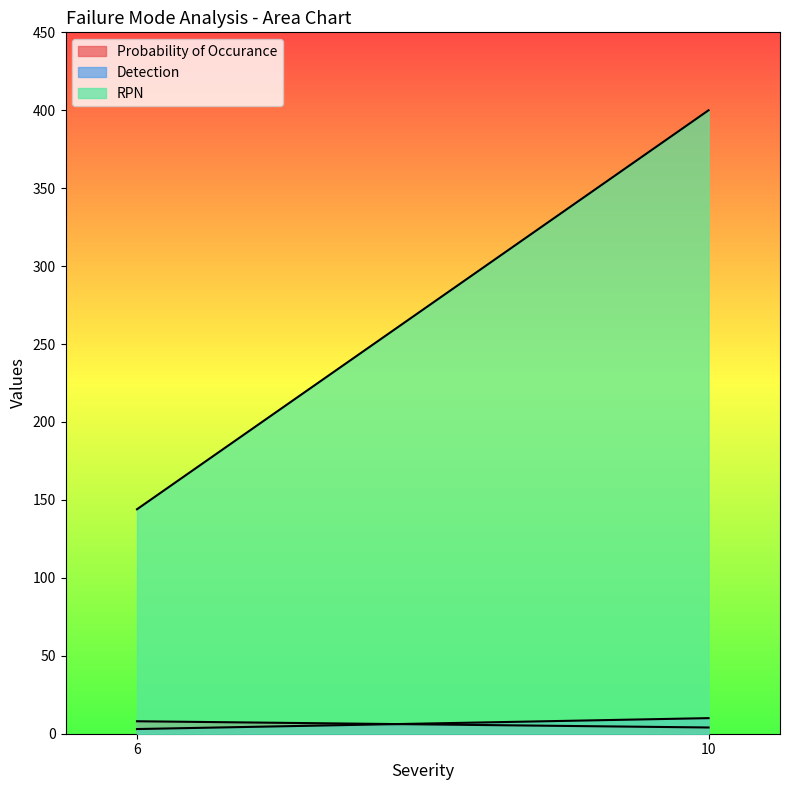

How many distinct data groups are displayed?

3